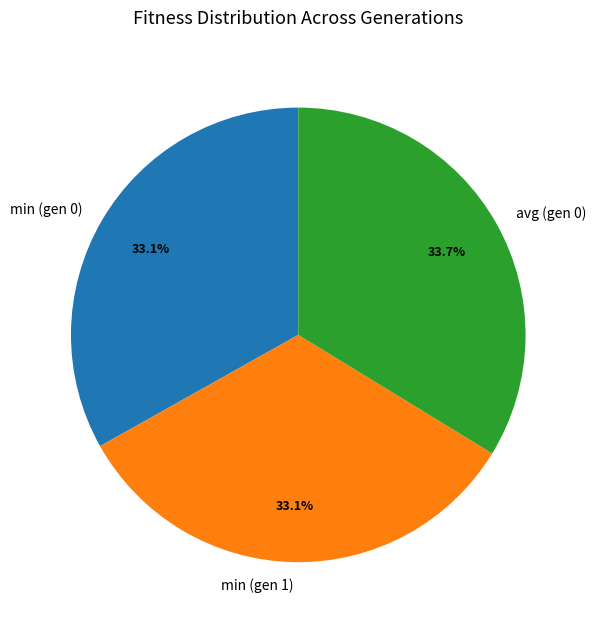

What is the ratio of the value at avg (gen 0) to the value at min (gen 1)?

1.0